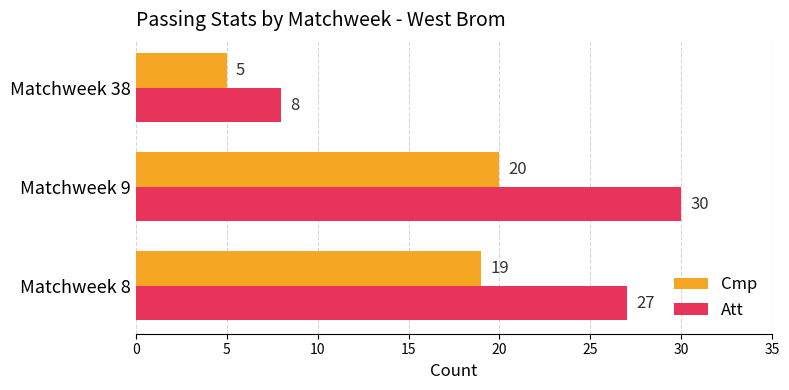

Which category has the highest value across all series?

Matchweek 9